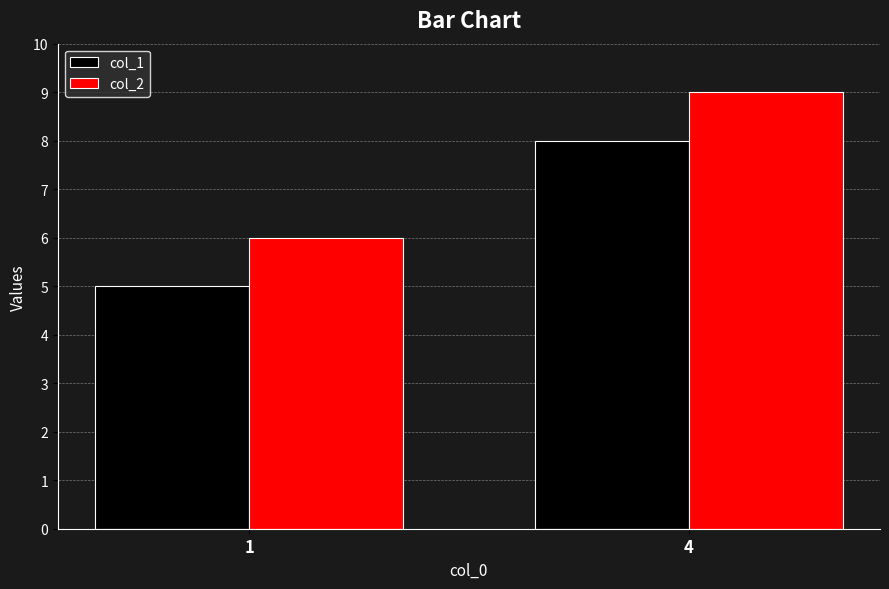

Is it true that col_1 equals 5 at 1?

True